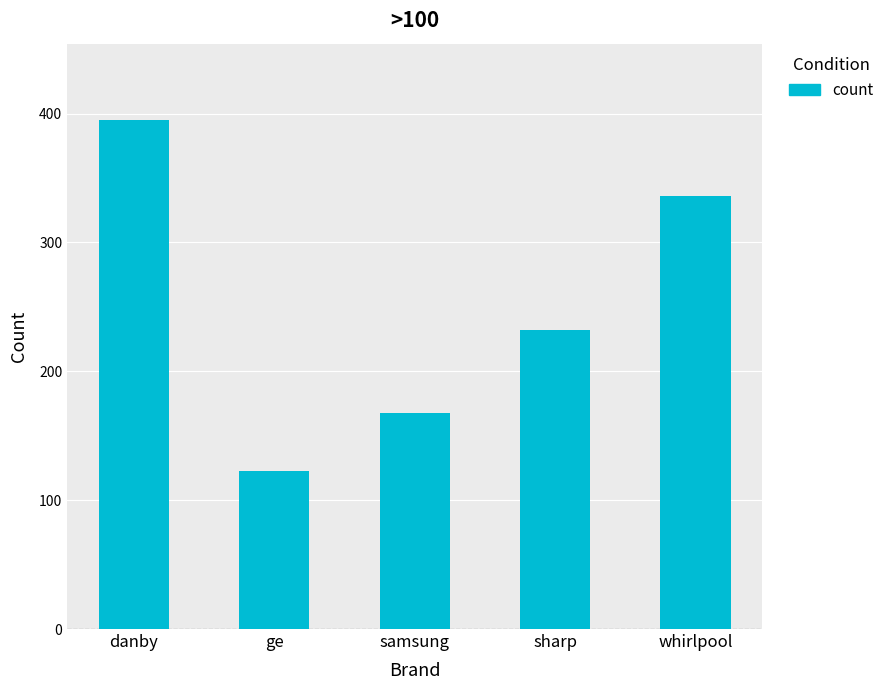

What is the value of the 5th bar from the left?

336